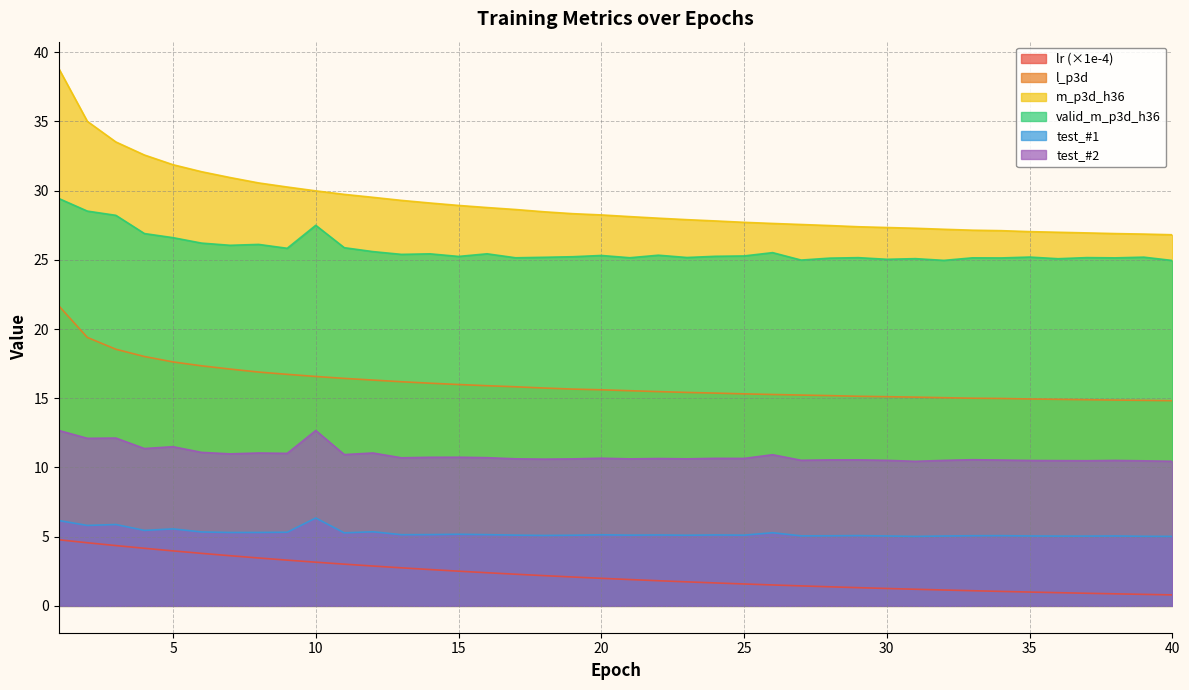

What is the total value across all series at 40?

82.8